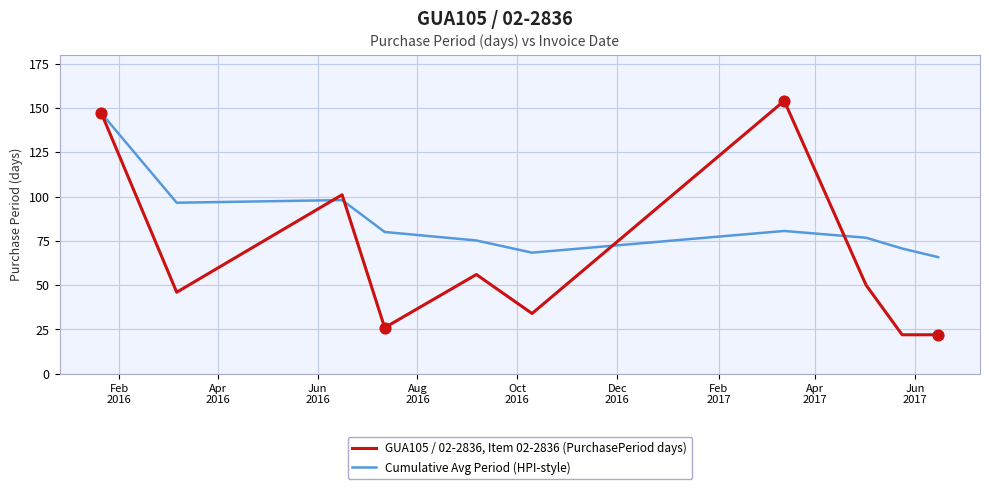

List the series in order of their peak value, lowest first.

Cumulative Avg Period (HPI-style), GUA105 / 02-2836, Item 02-2836 (PurchasePeriod days)